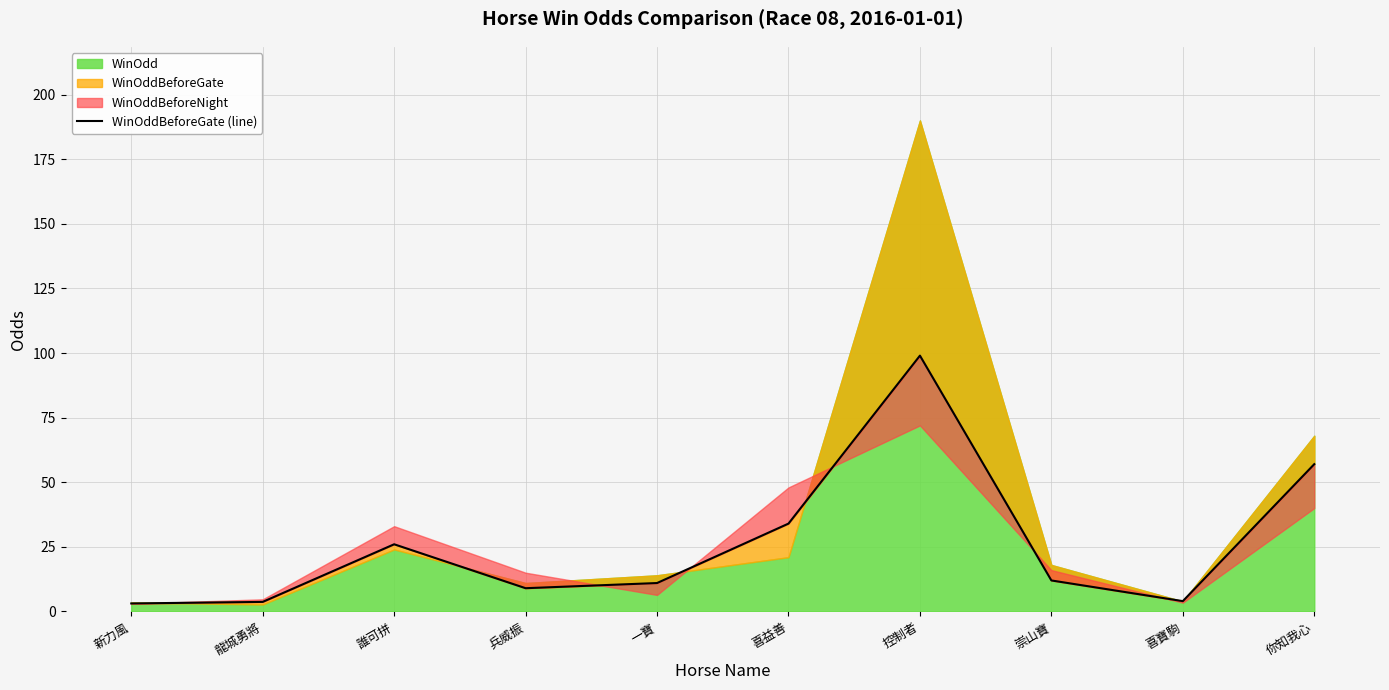

Which category has the highest value across all series?

控制者